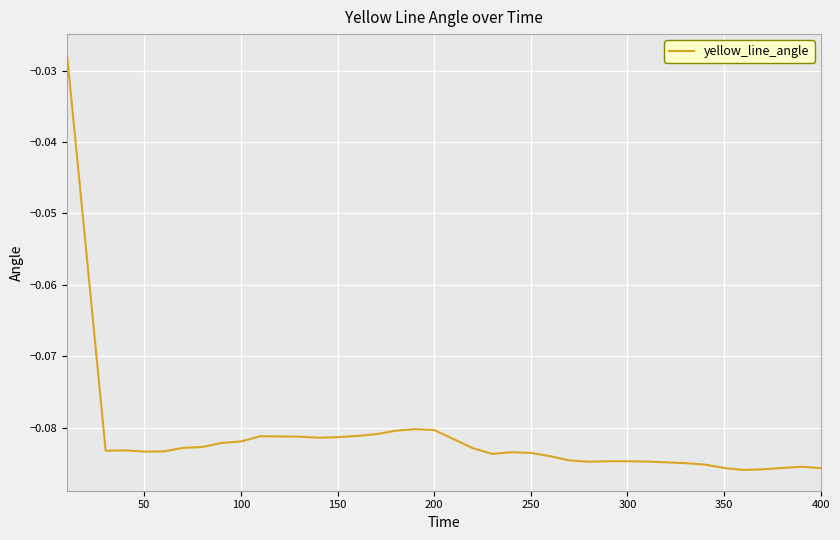

True or false: there are more than 1 points higher than both neighbors.

True